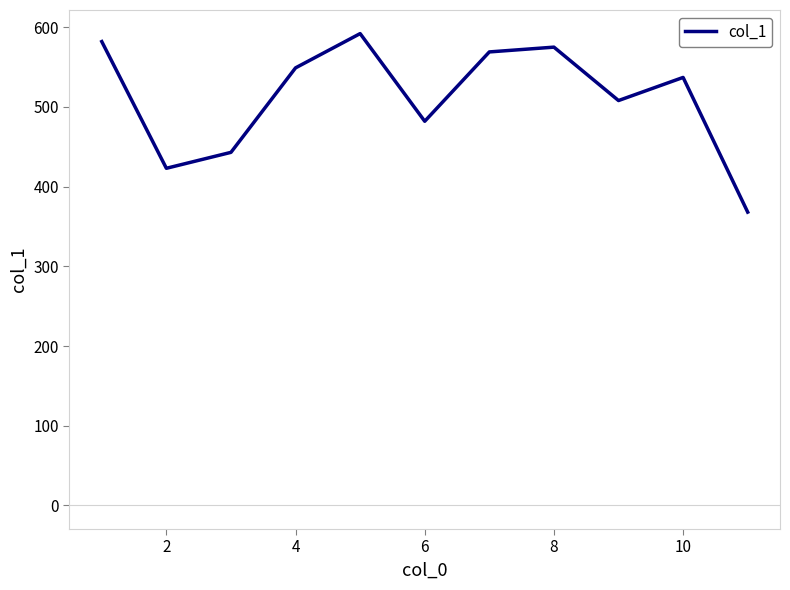

What is the difference between the maximum and minimum values?

224